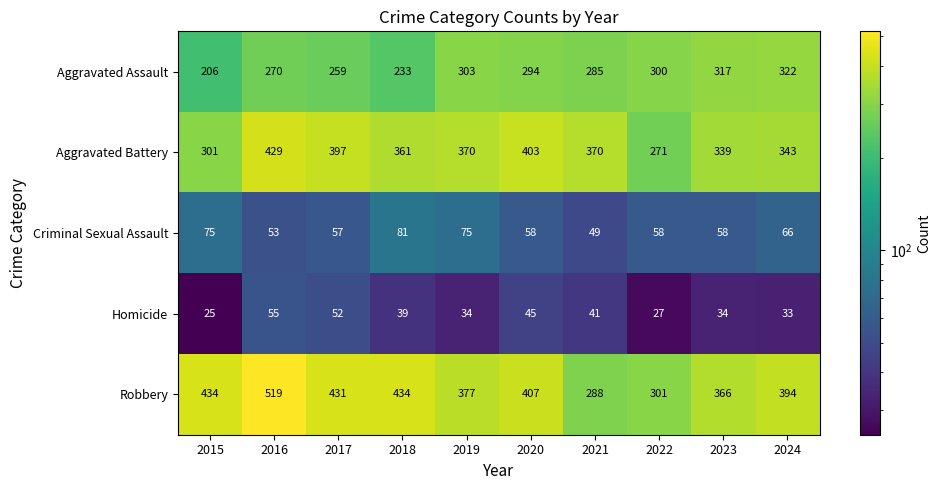

What is the minimum value shown in the chart?

25